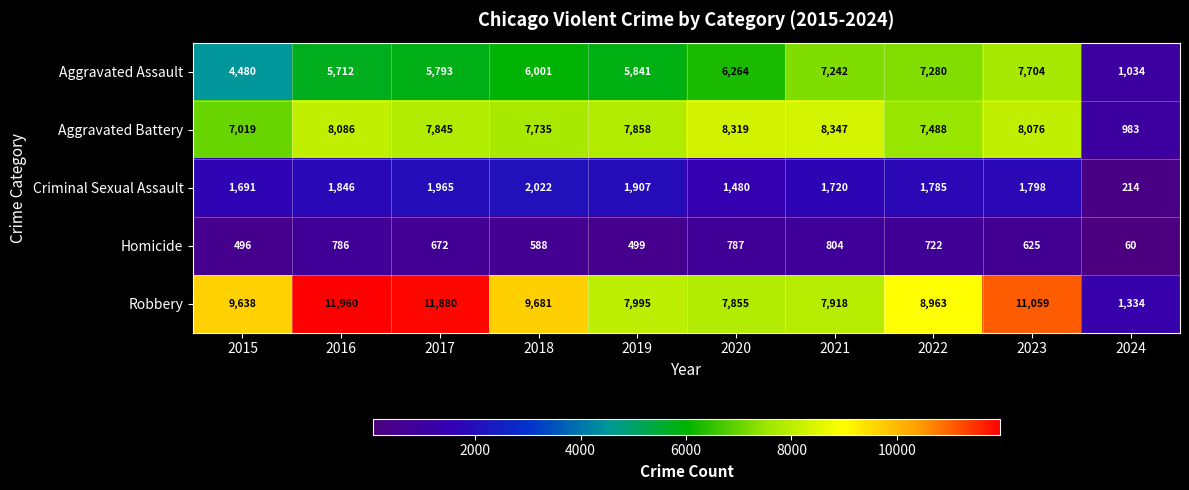

Which series has the largest total across all categories?

Robbery